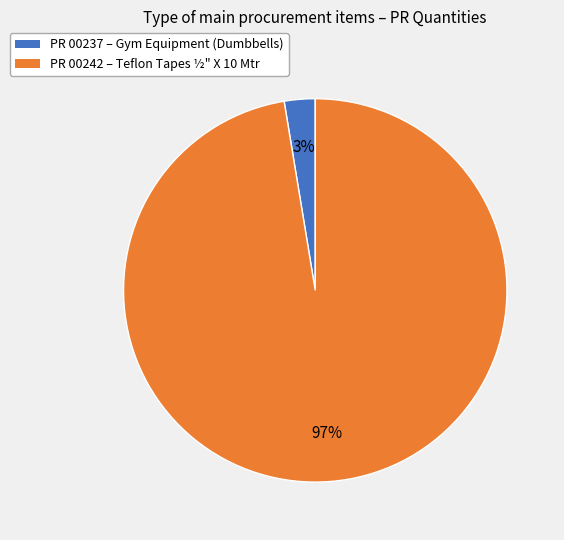

To the nearest percent, what portion does PR 00242 – Teflon Tapes ½" X 10 Mtr represent?

97%